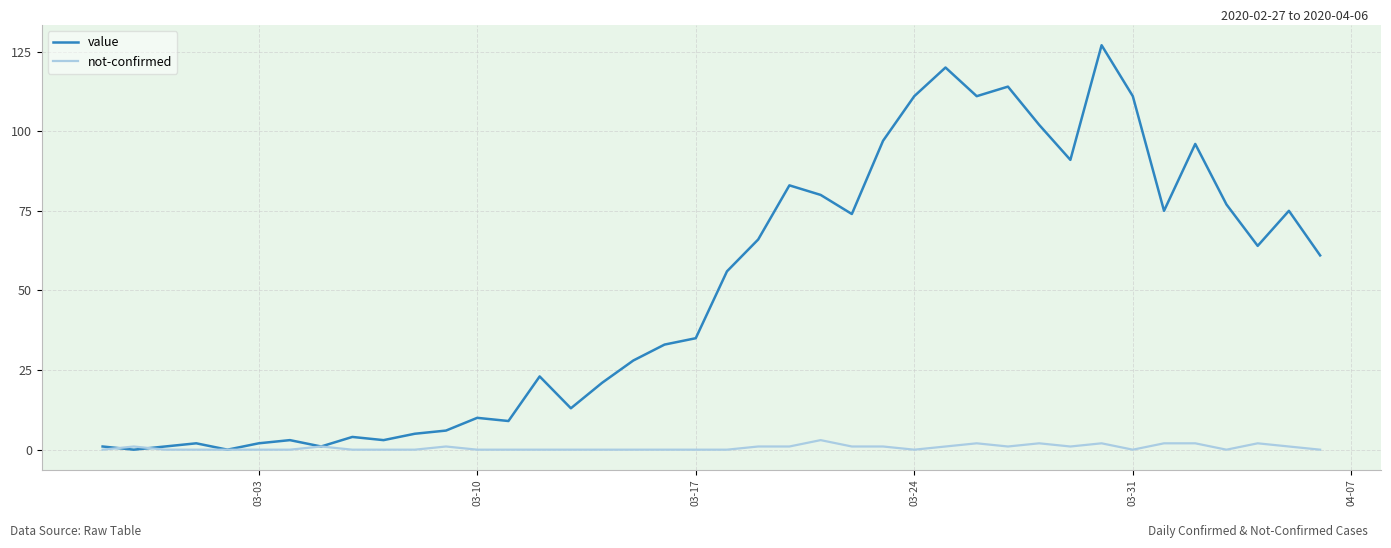

What is the highest value of the not-confirmed series?

3